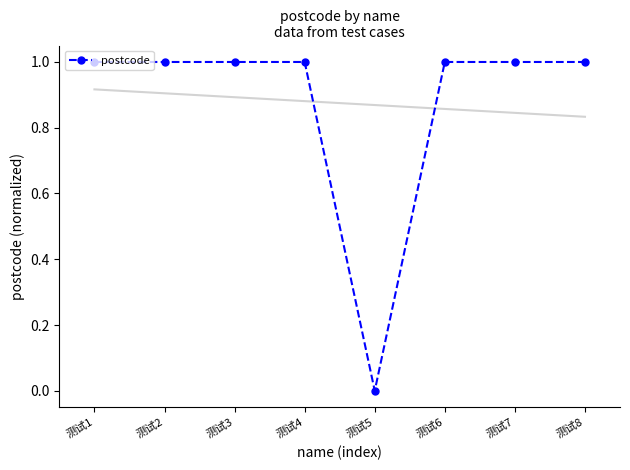

What is the sum of the values at 测试7 and 测试3?

2.0